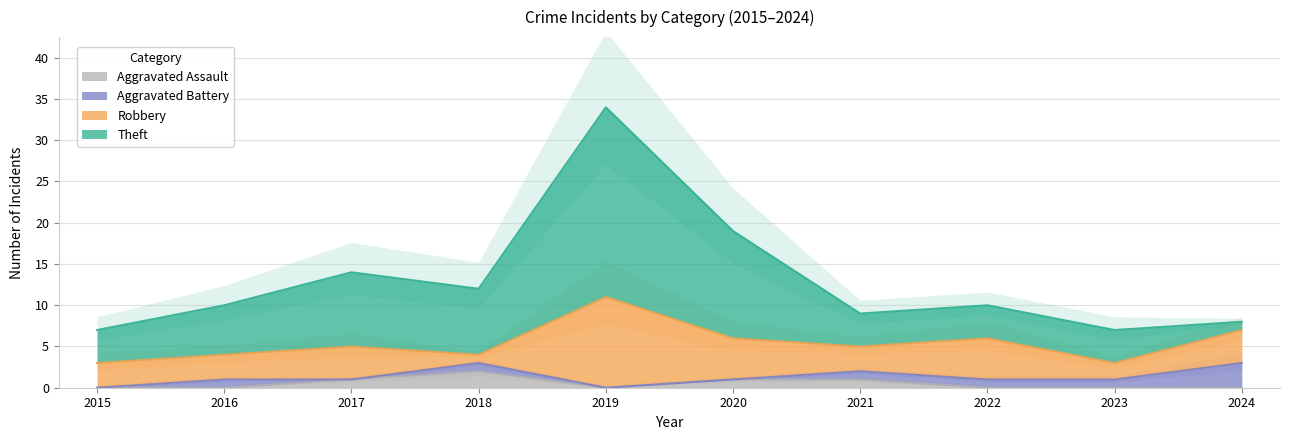

At which category does the chart reach its minimum across all series?

2015